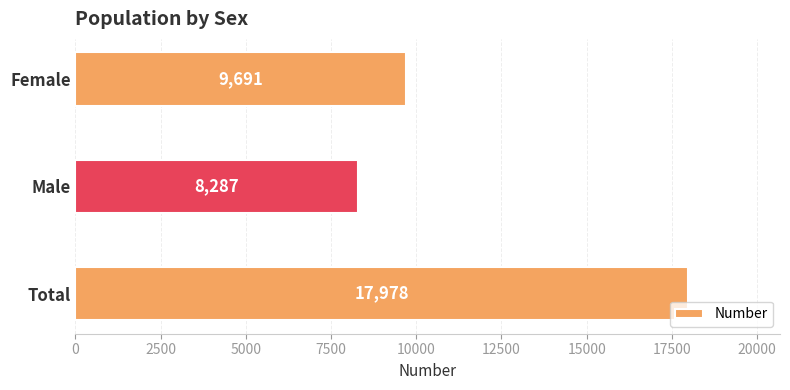

What position from the bottom is Total?

1